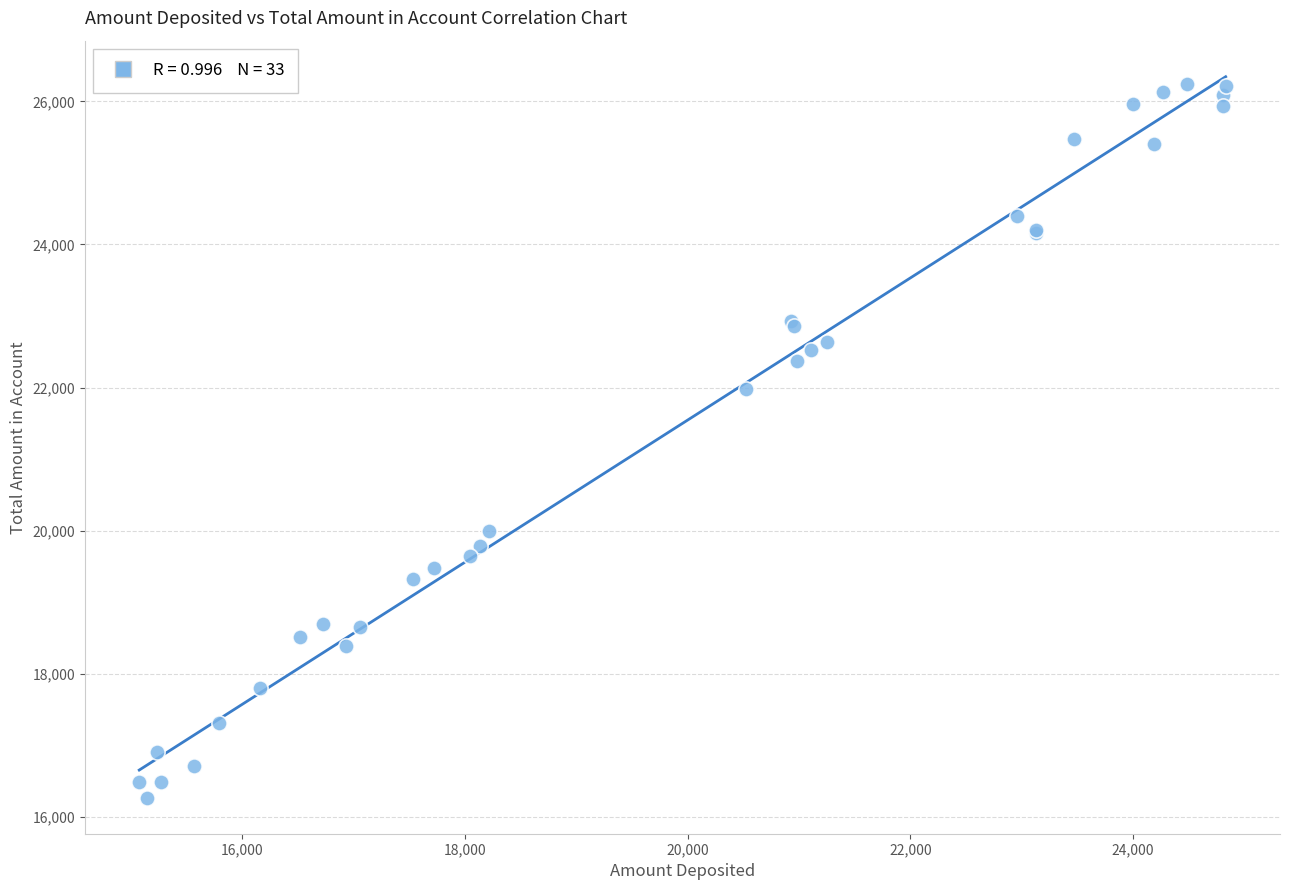

What Y value in the scatter plot is closest to 21252?

21975